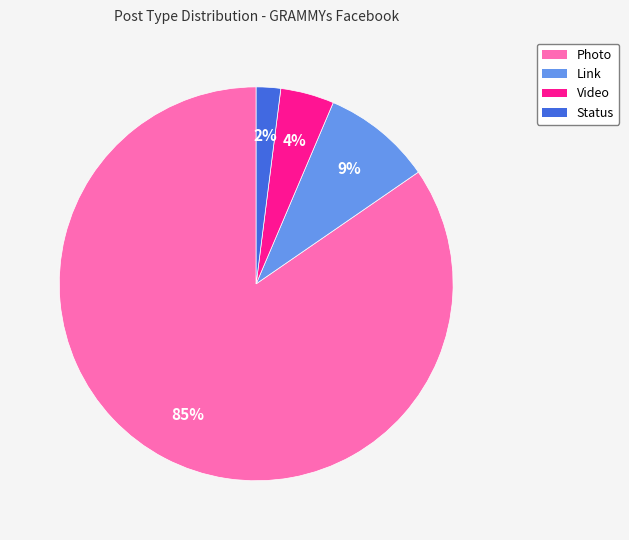

Is there a majority slice in this chart?

Yes